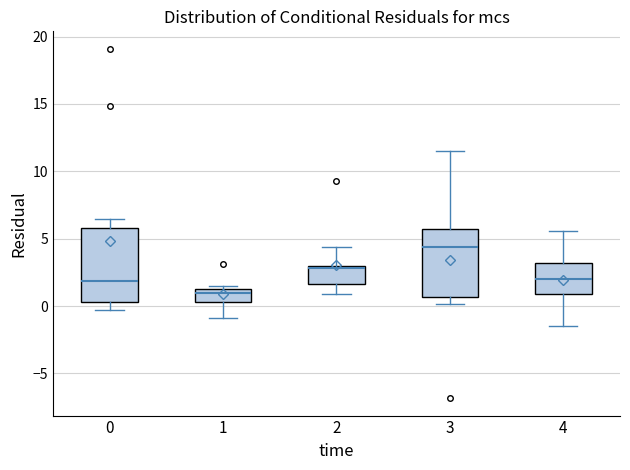

Where is the upper edge of the box at x = 4 on the y-axis? The values are not printed on the chart, so give them approximately, as read against the axis.

3.0